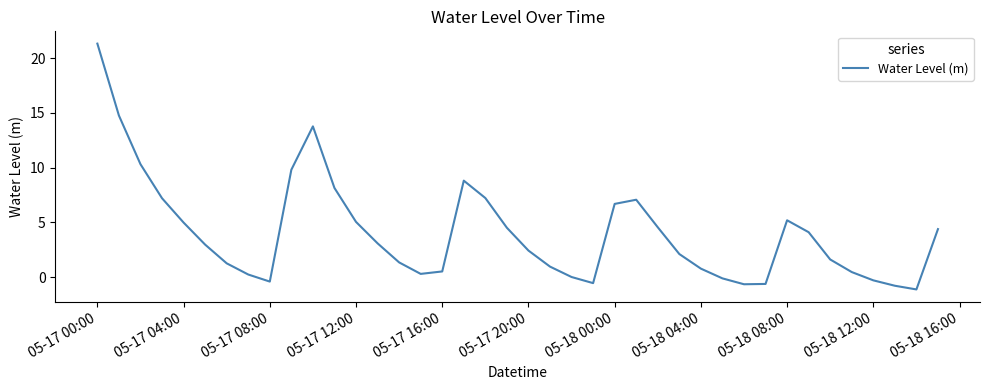

What is the smallest value displayed?

-1.1